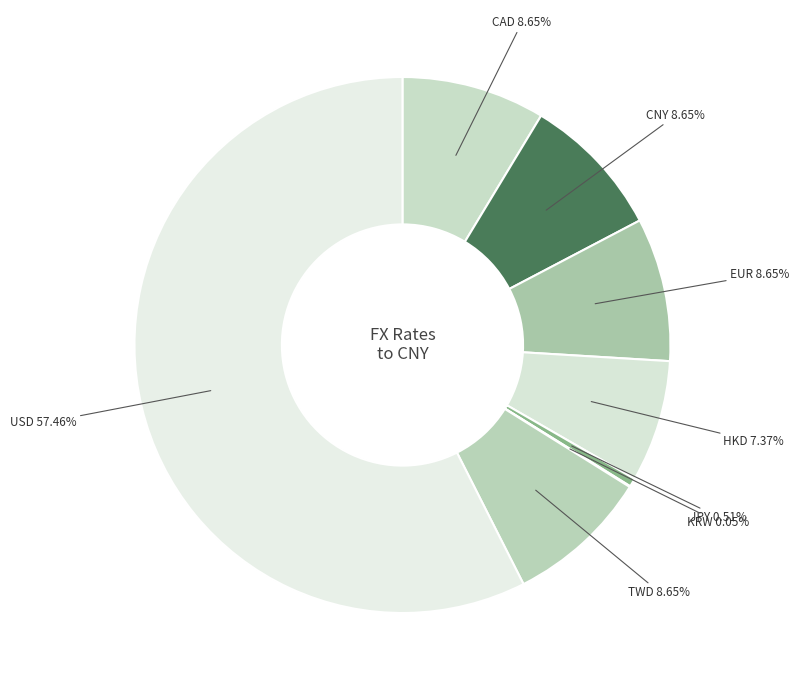

Approximately how many times larger is the value at EUR compared to USD?

0.2